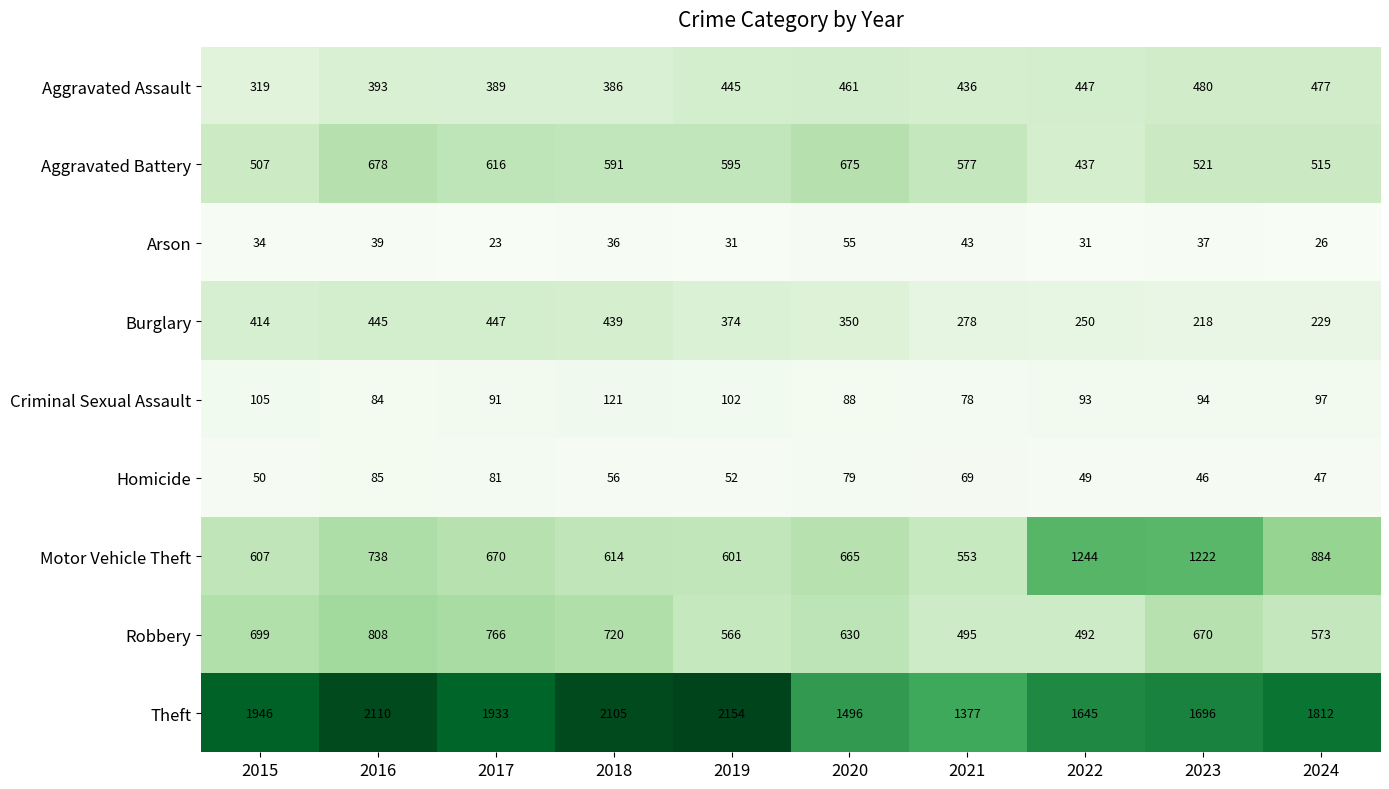

Which series has the largest range (max minus min)?

Theft